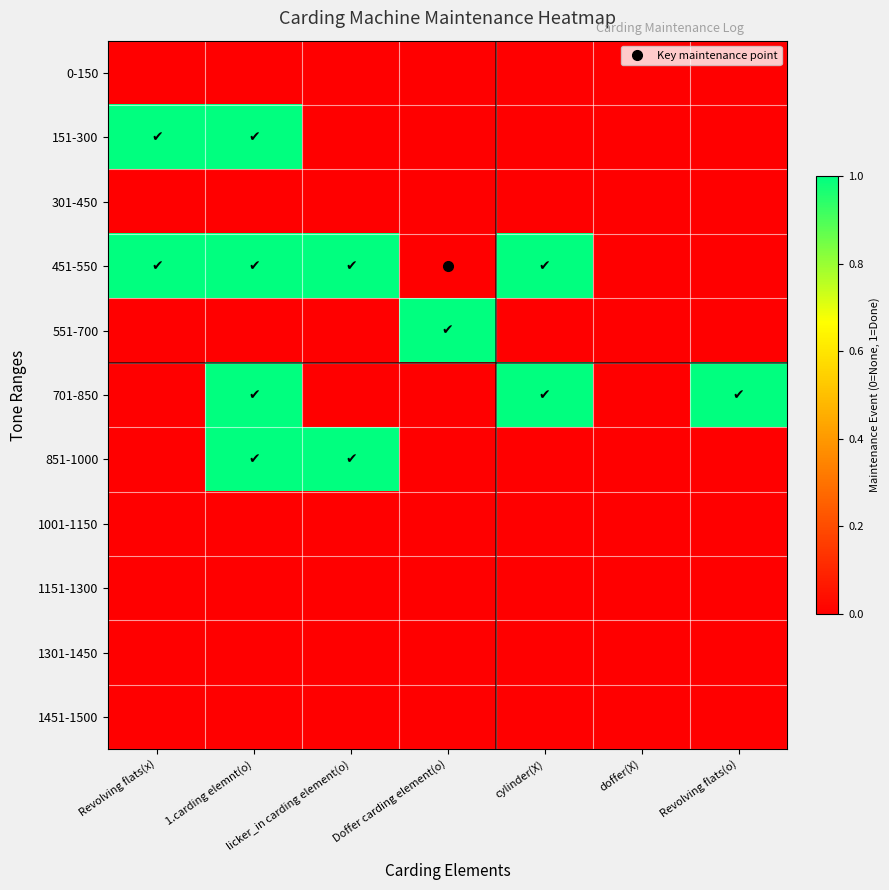

What is the greatest value displayed?

1